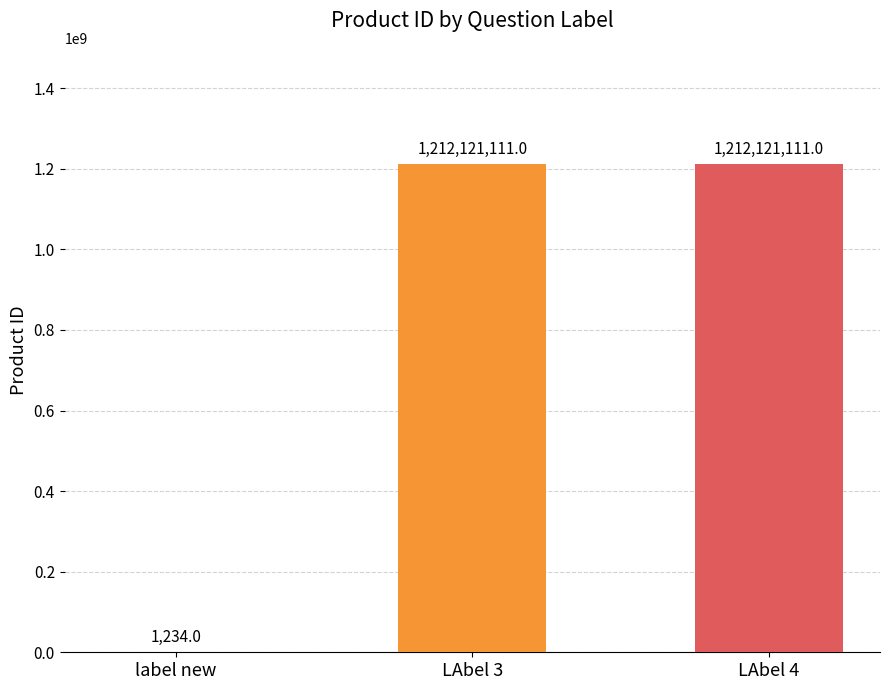

Which has a higher value, LAbel 4 or label new?

LAbel 4